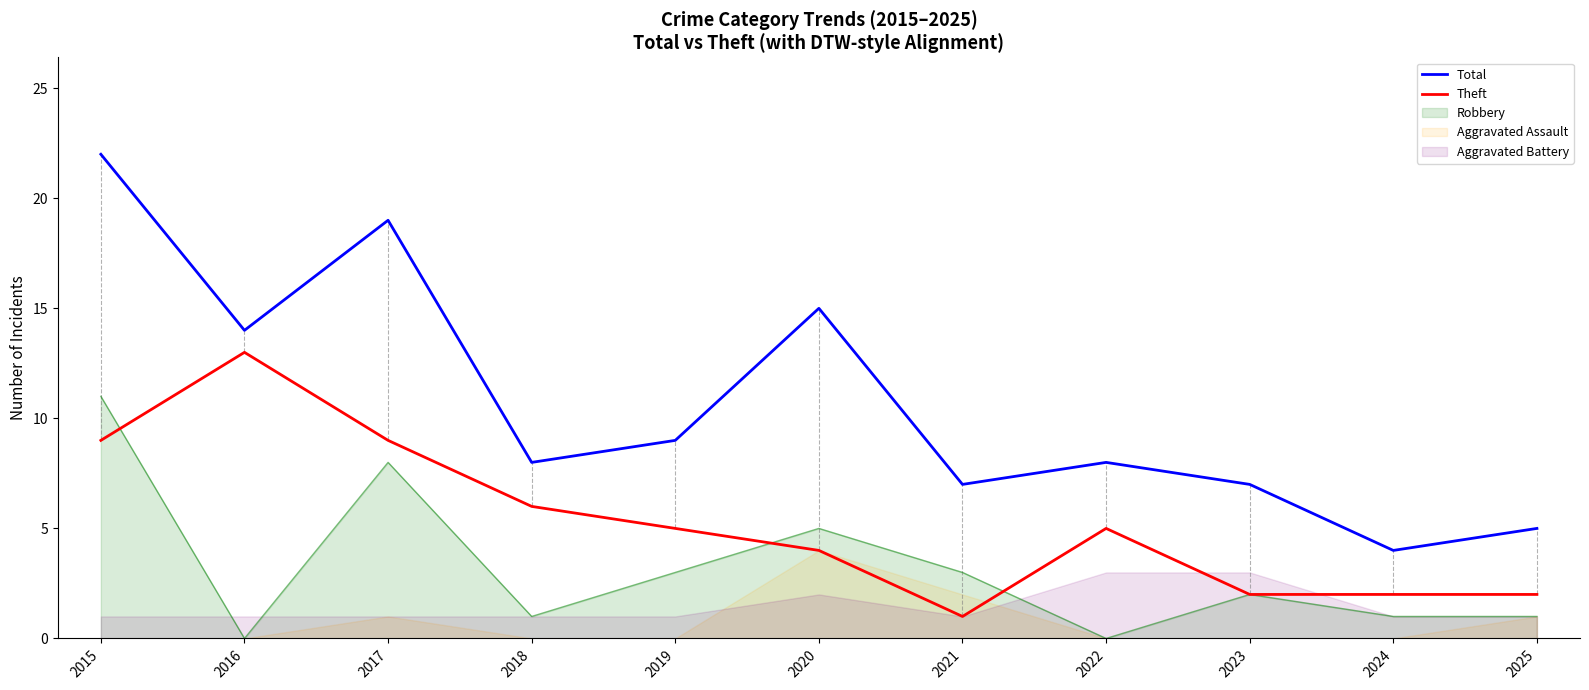

What is the lowest value of the Total series?

4